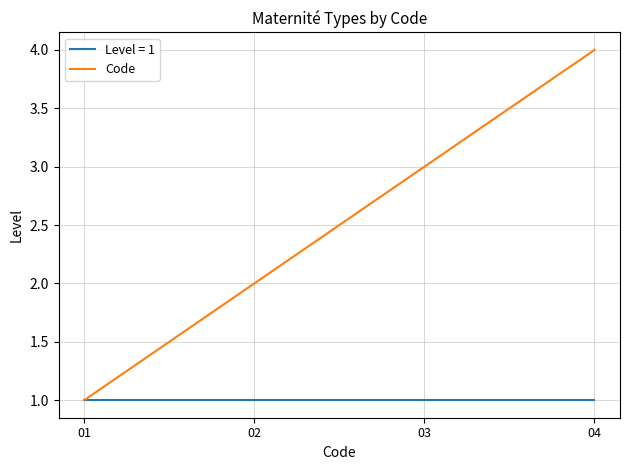

Which label corresponds to the largest value in the chart?

04